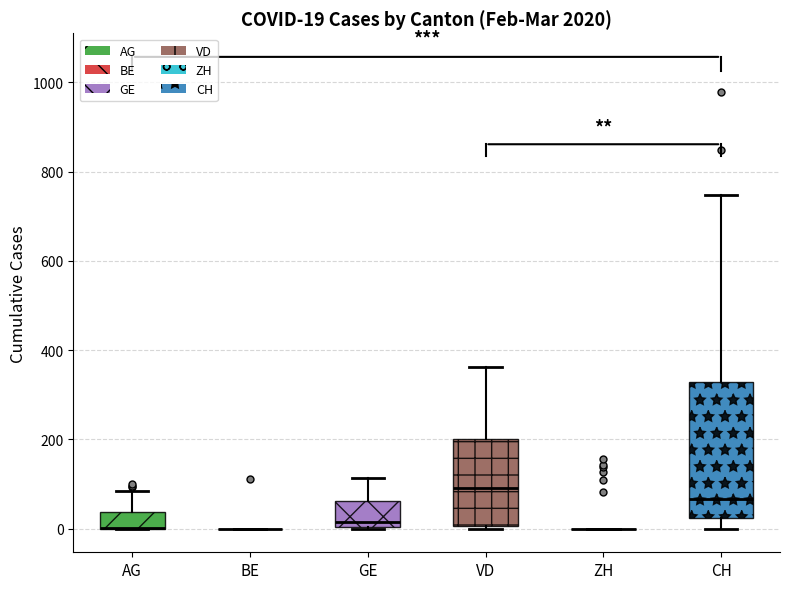

Which box is the tallest, from its lower edge to its upper edge?

CH